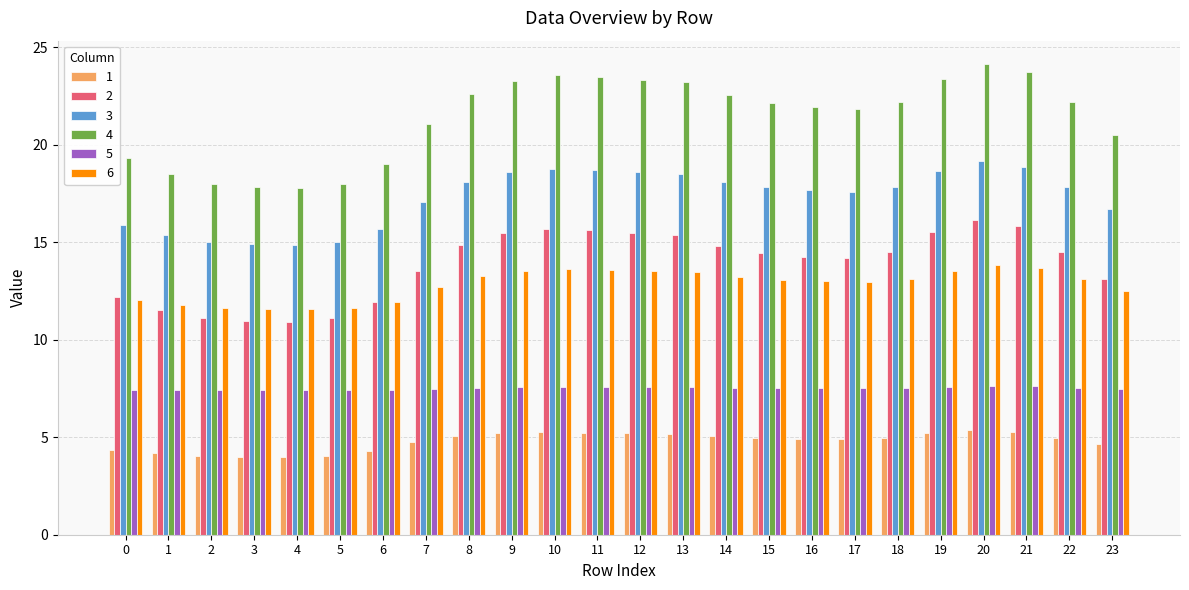

Which series has the largest range (max minus min)?

4